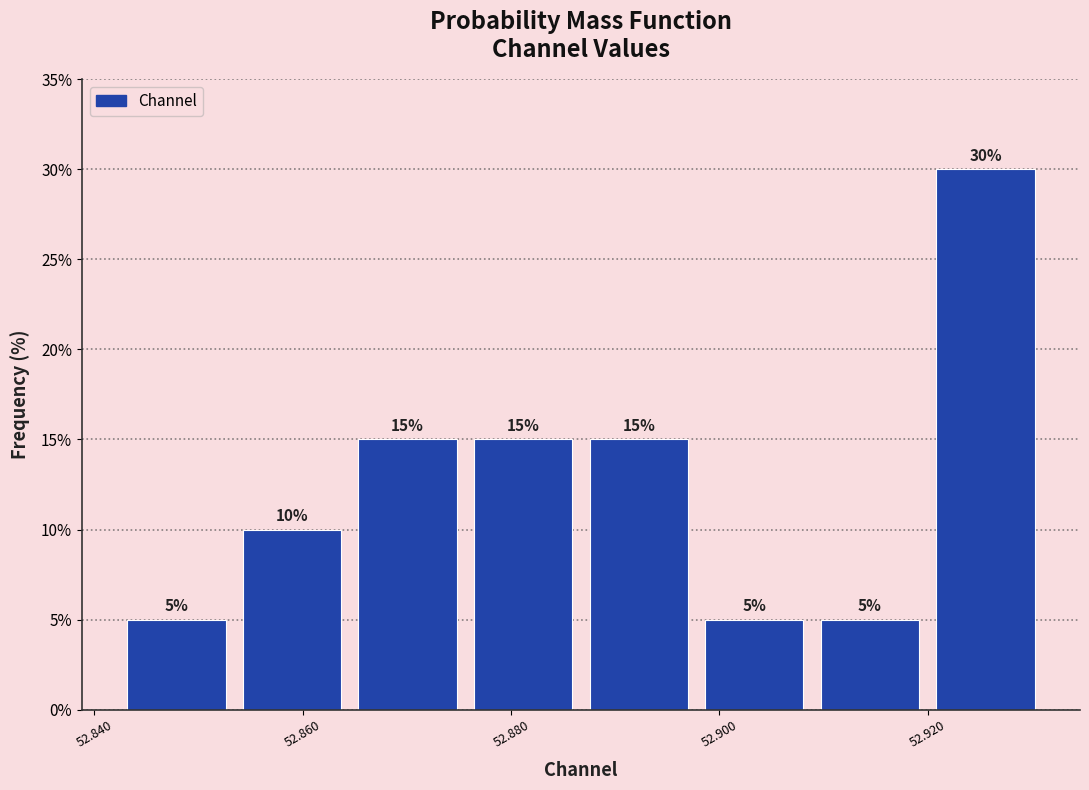

Over which range of the x-axis is the bar tallest?

52.920 to 52.932